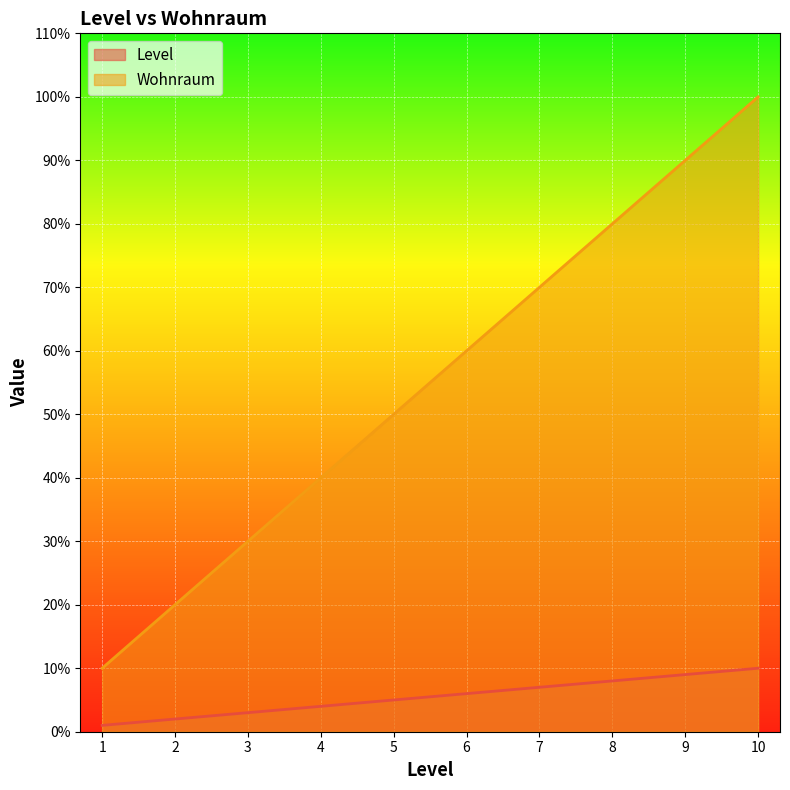

What are all the series names shown in the legend?

Level, Wohnraum